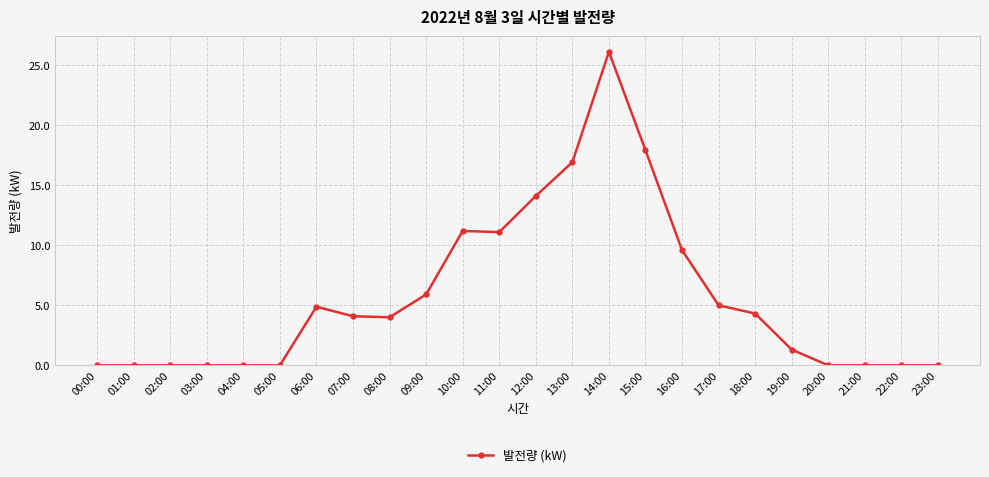

Is it true that the value at 20:00 is -8.7?

False